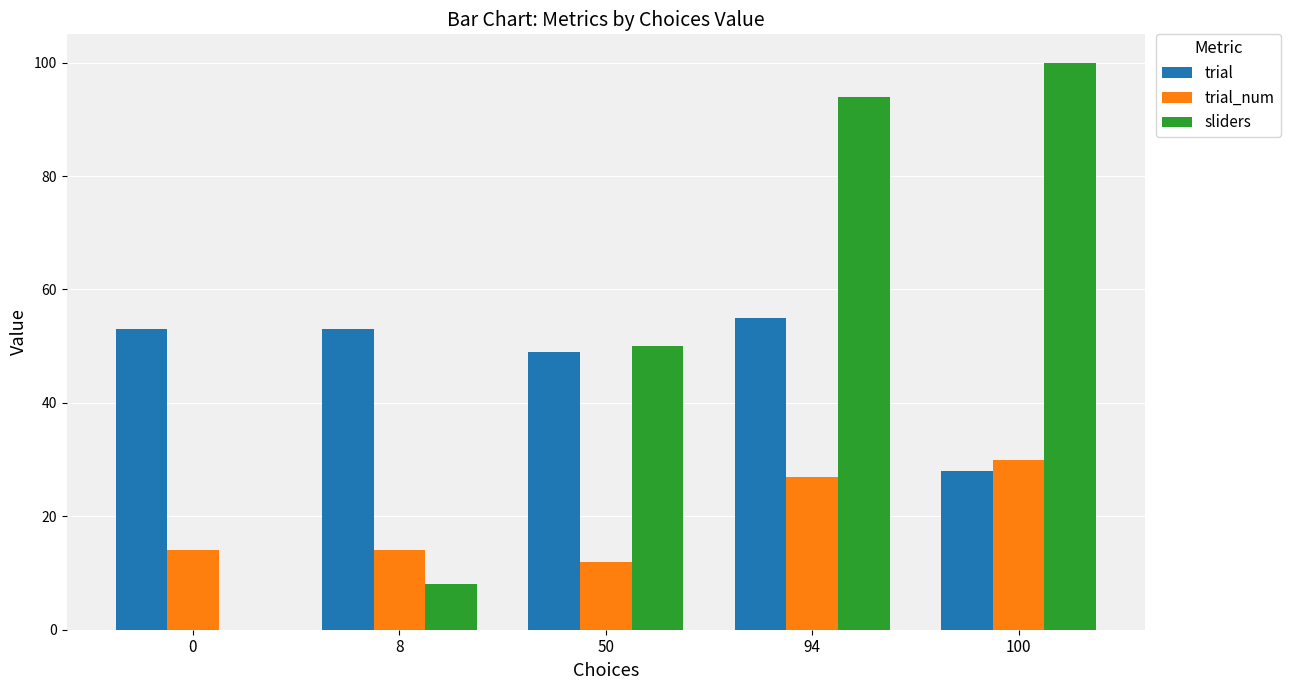

What is the difference between the sliders values at 8 and 100?

92